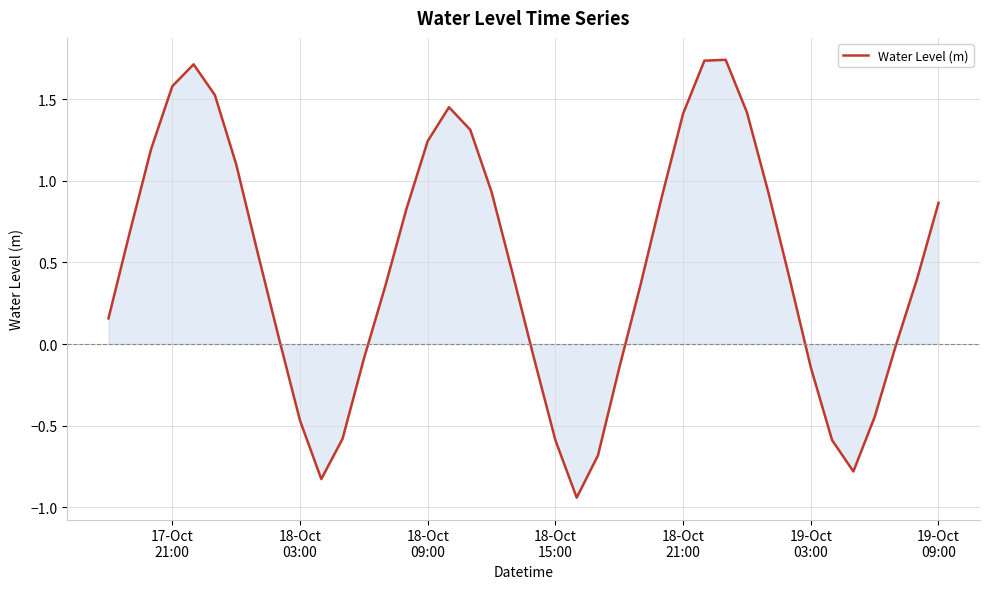

What is the difference between the maximum and minimum values?

2.7